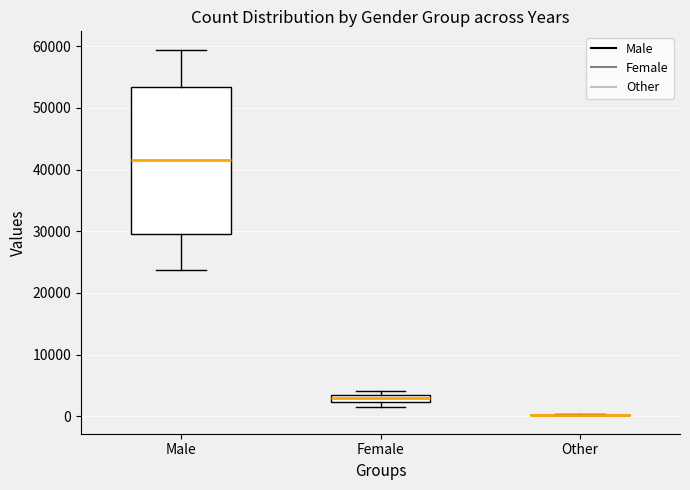

Which box is the tallest, from its lower edge to its upper edge?

Male